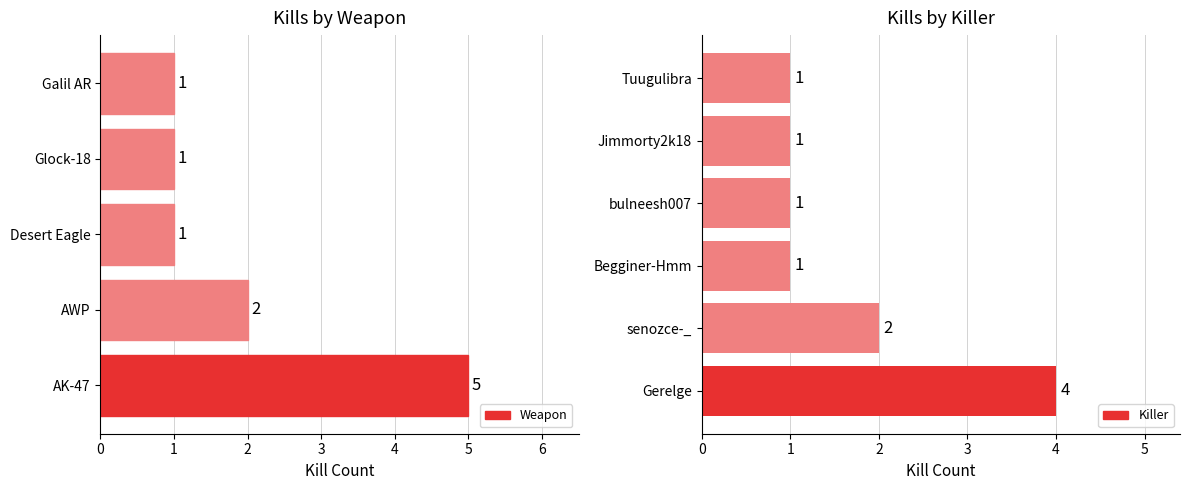

The value at AWP is 2. True or false?

True